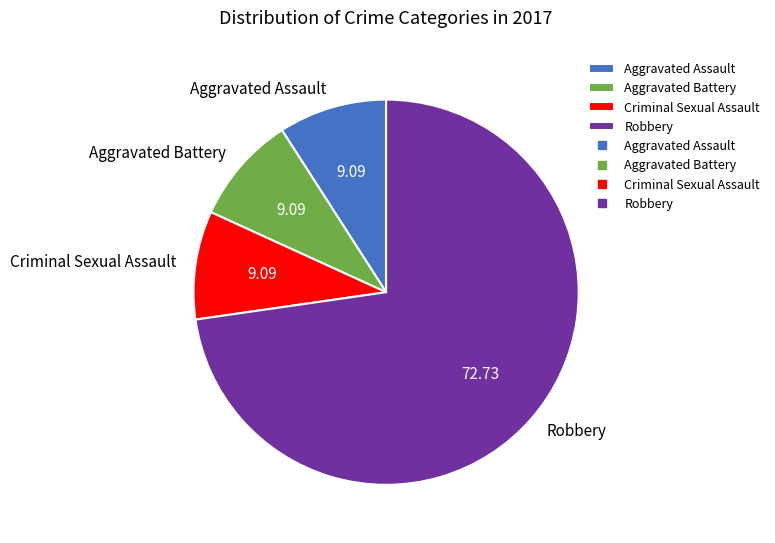

How many slices are in this pie chart?

4